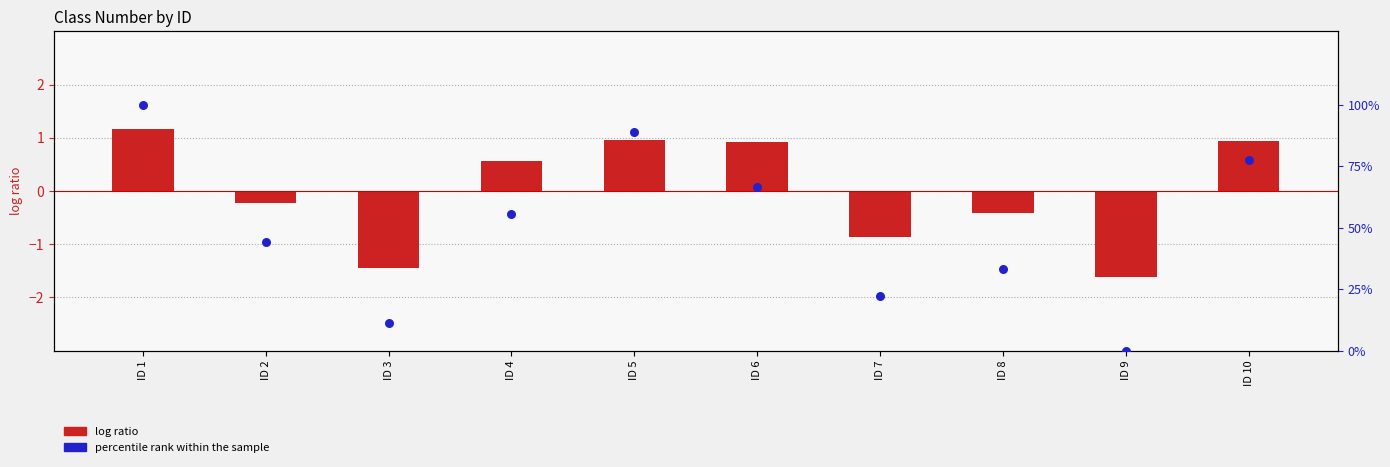

Which series has the widest spread of Y values?

percentile rank within the sample